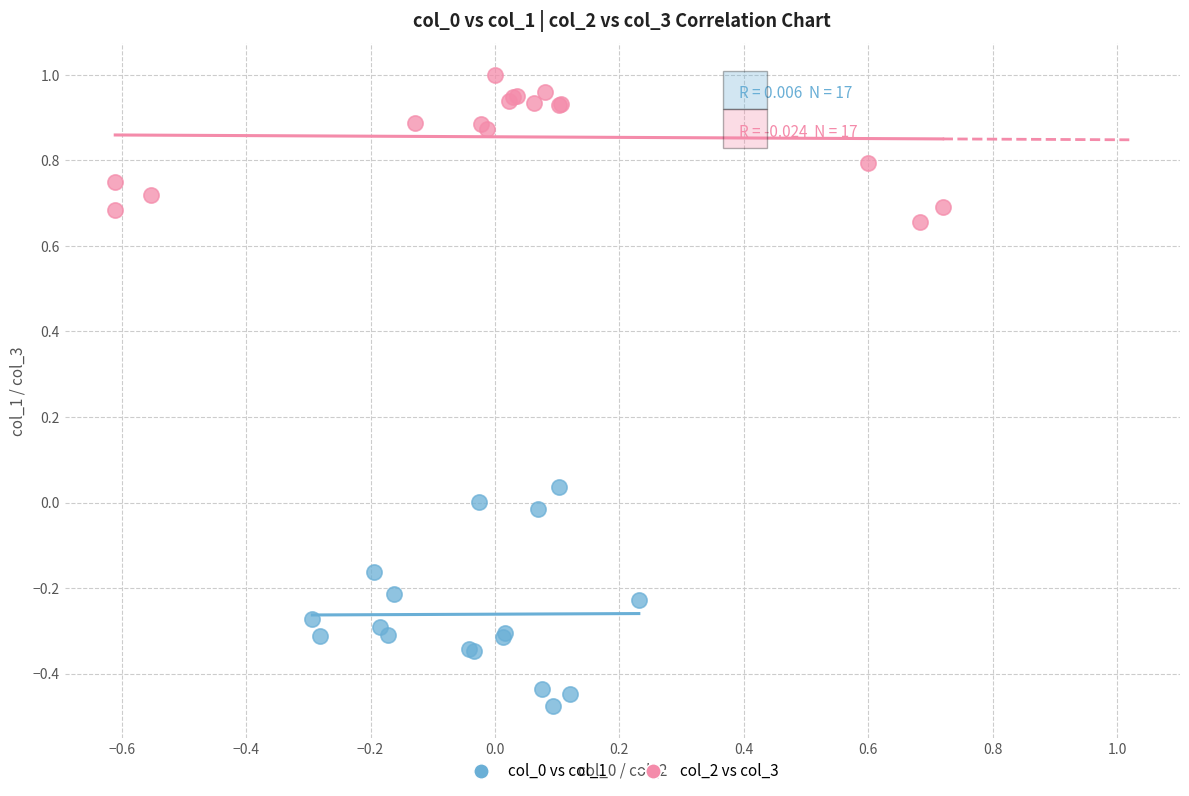

Which series reaches the maximum Y coordinate?

col_2 vs col_3